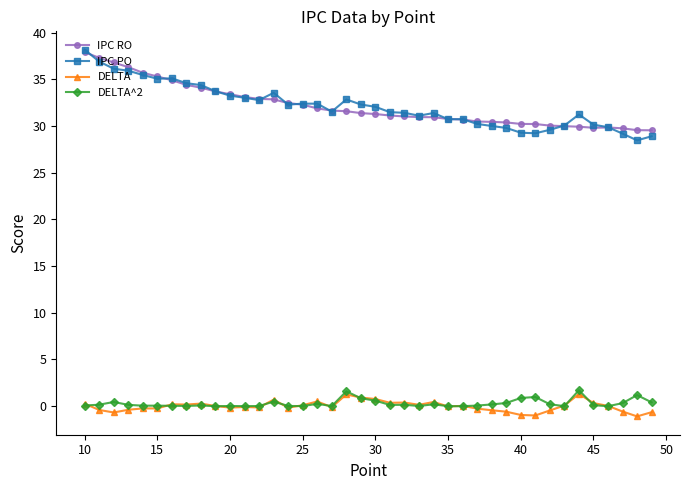

True or false: DELTA and IPC PO intersect in this chart.

False